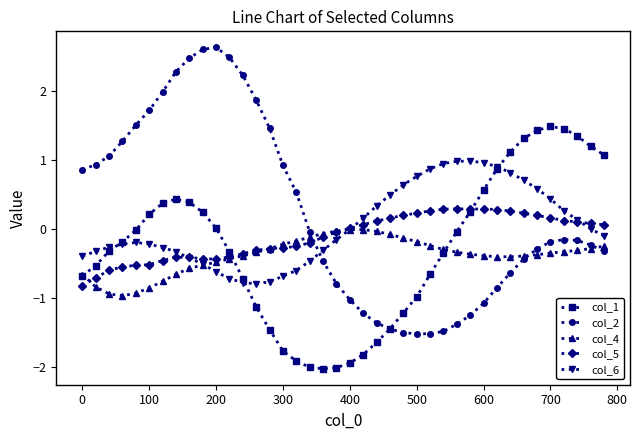

What is the value of the col_5 point at the 25th from the left?

0.2